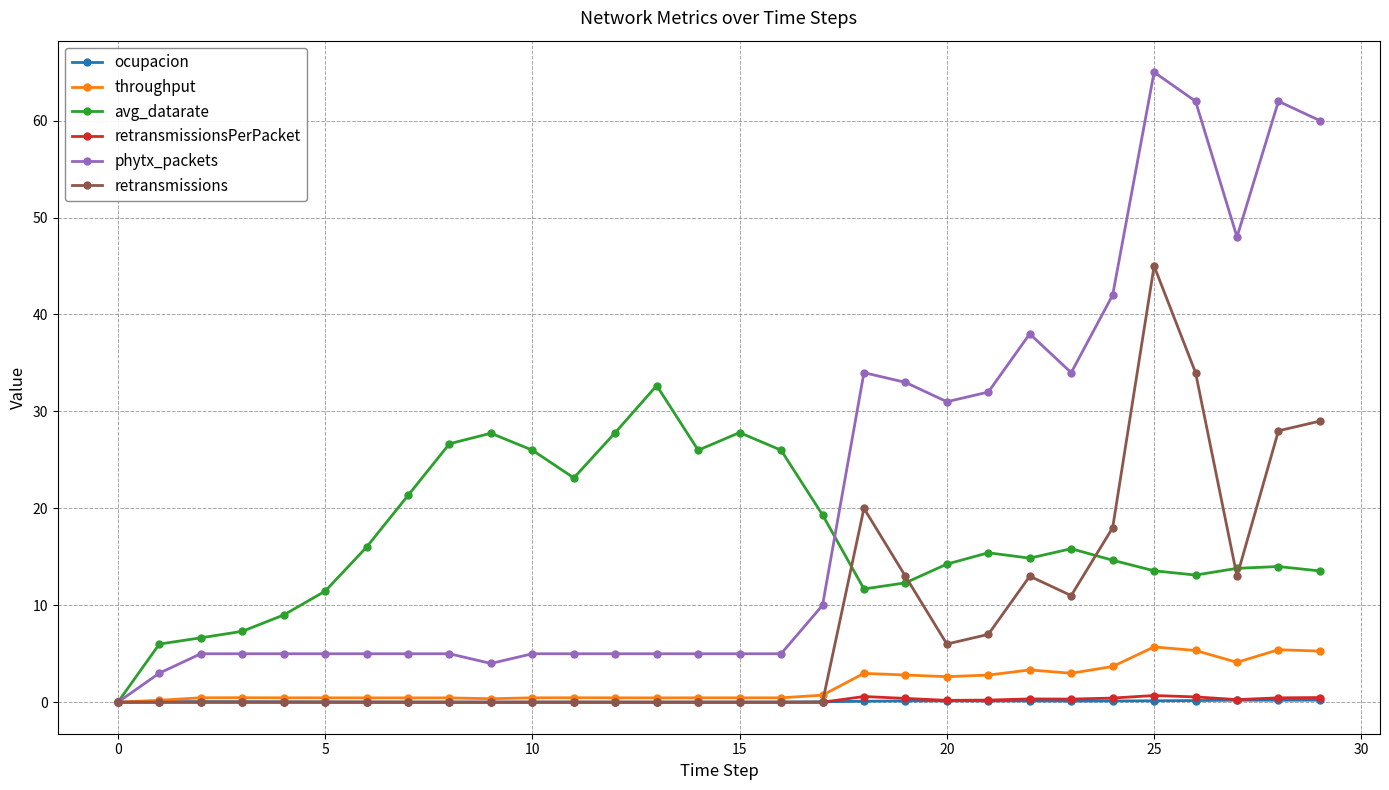

What is the value of the phytx_packets point at the 26th from the left?

65.0